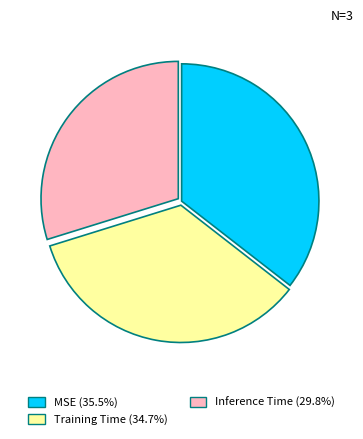

Rank the categories by value from highest to lowest.

MSE, Training Time, Inference Time